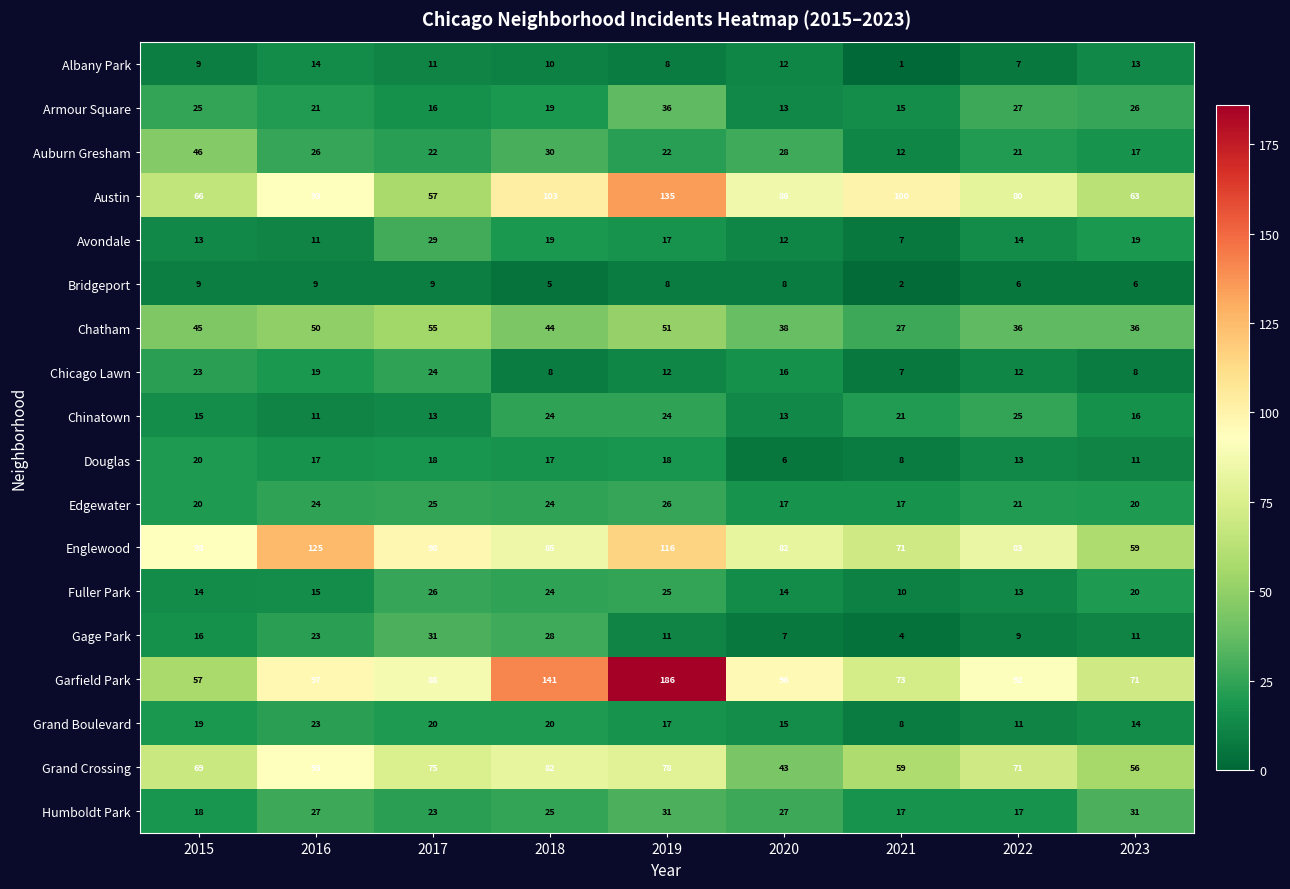

What is the sum of all Avondale values?

141